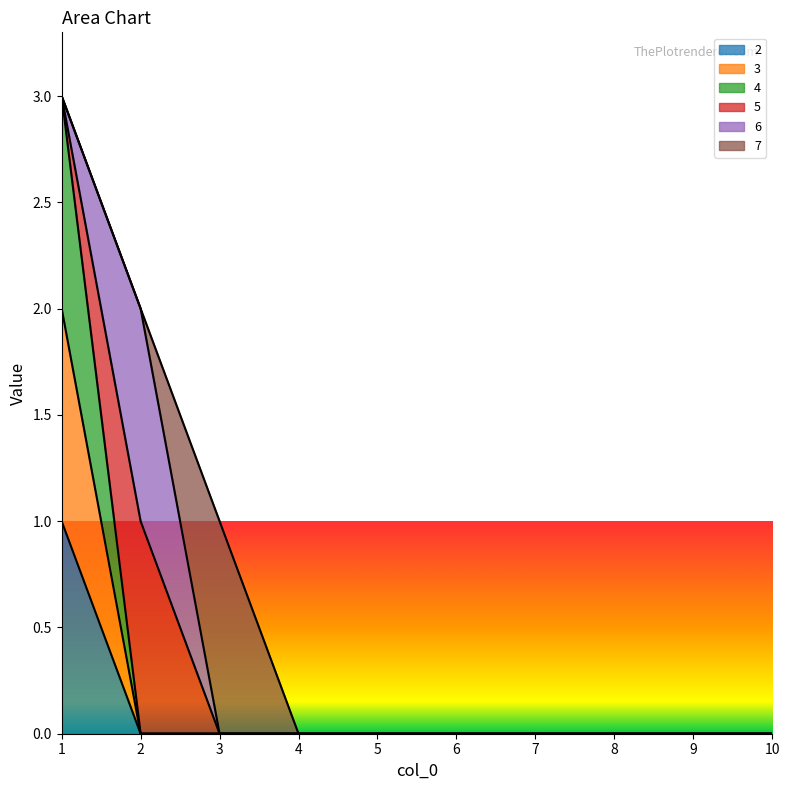

List the labels in order of 2 value, smallest first.

2, 3, 4, 5, 6, 7, 8, 9, 10, 1